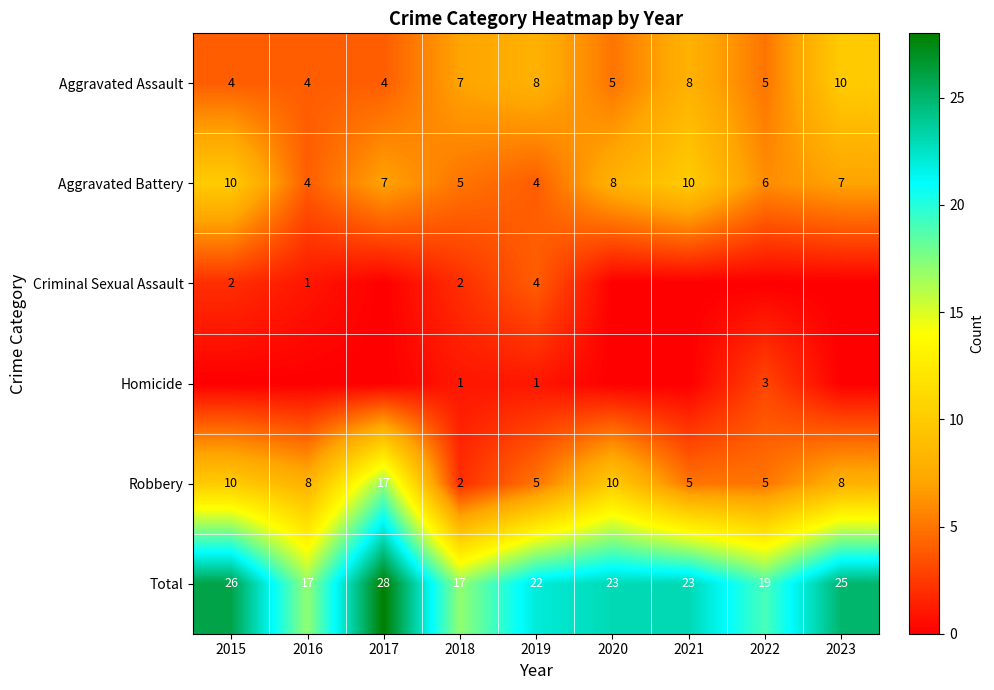

Which category has the highest value in the Robbery series?

2017